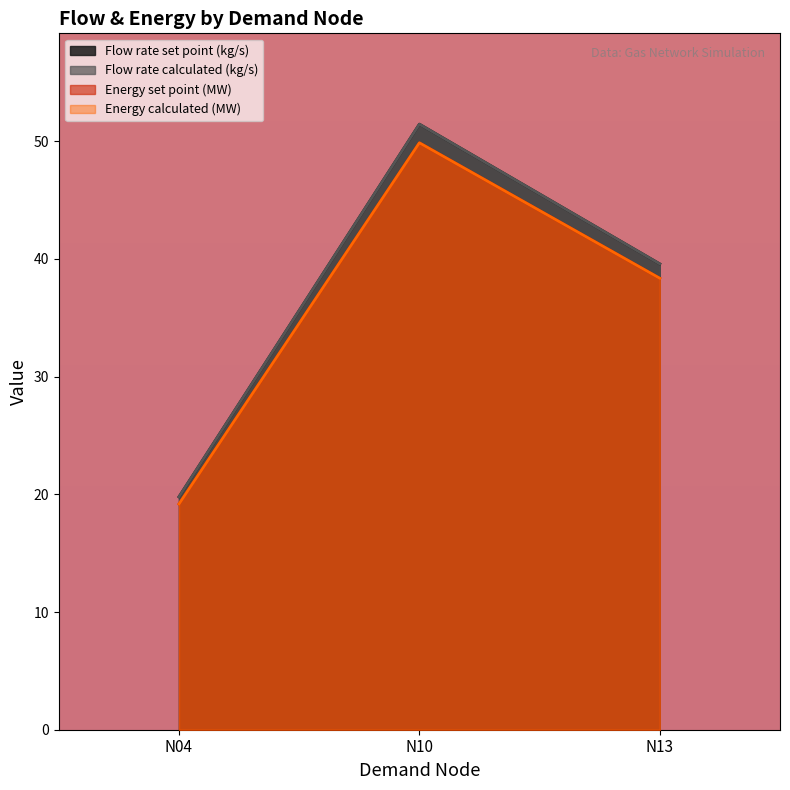

Which category has the highest value in the Energy set point (MW) series?

N10